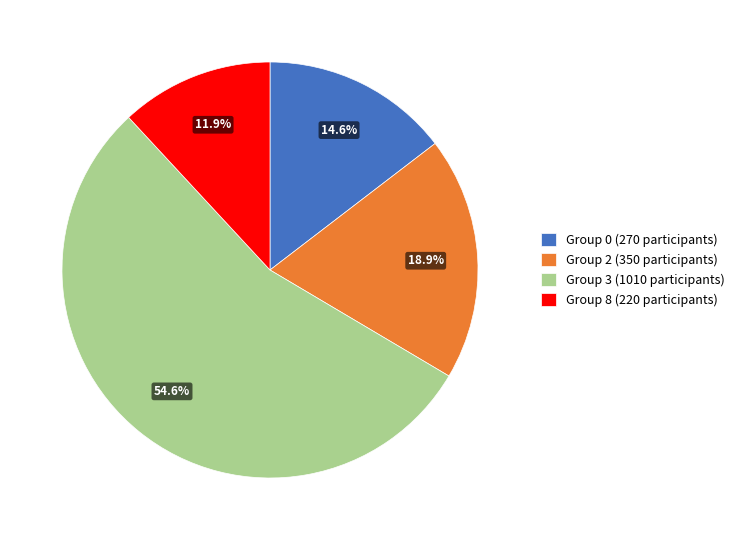

Rank the categories by value from highest to lowest.

Group 3 (1010 participants), Group 2 (350 participants), Group 0 (270 participants), Group 8 (220 participants)